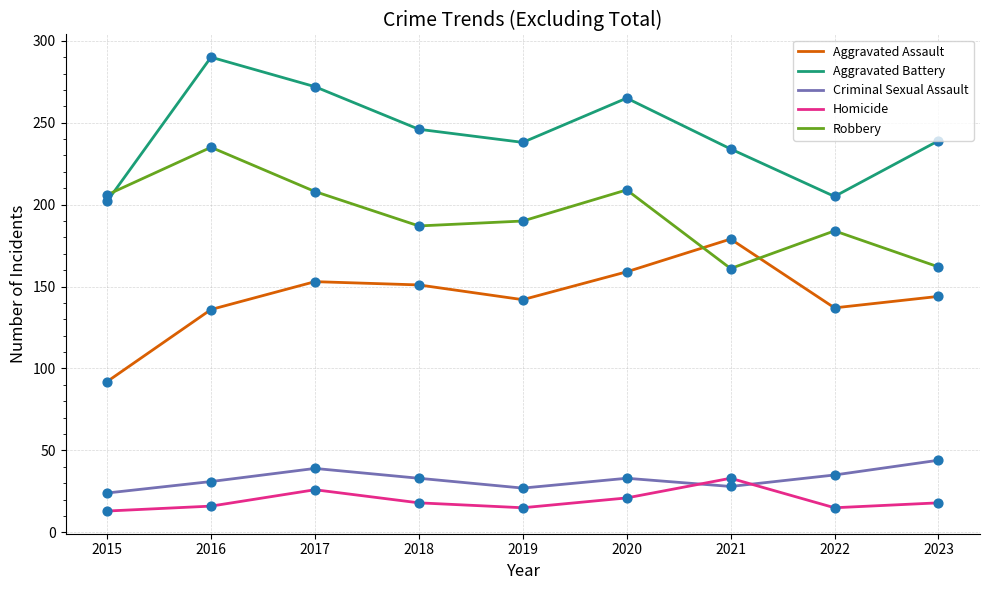

What is the difference between the highest and lowest values at 2023?

221